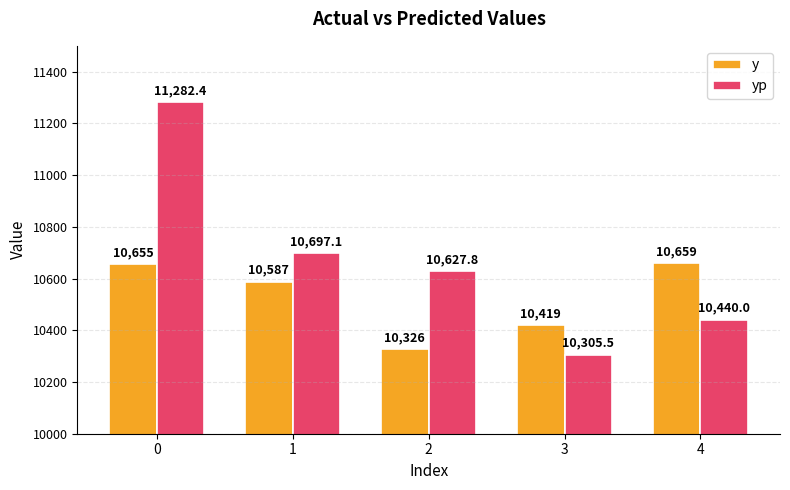

What is the difference between the y values at 3 and 1?

168.0